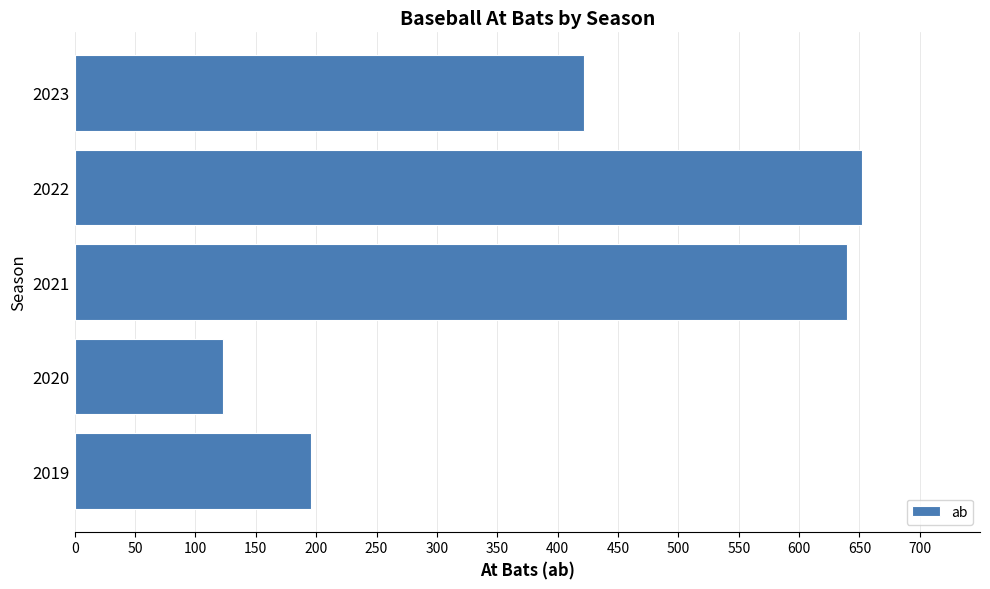

Reading bottom to top, list all the values displayed in this chart.

2019=196	2020=123	2021=640	2022=652	2023=422